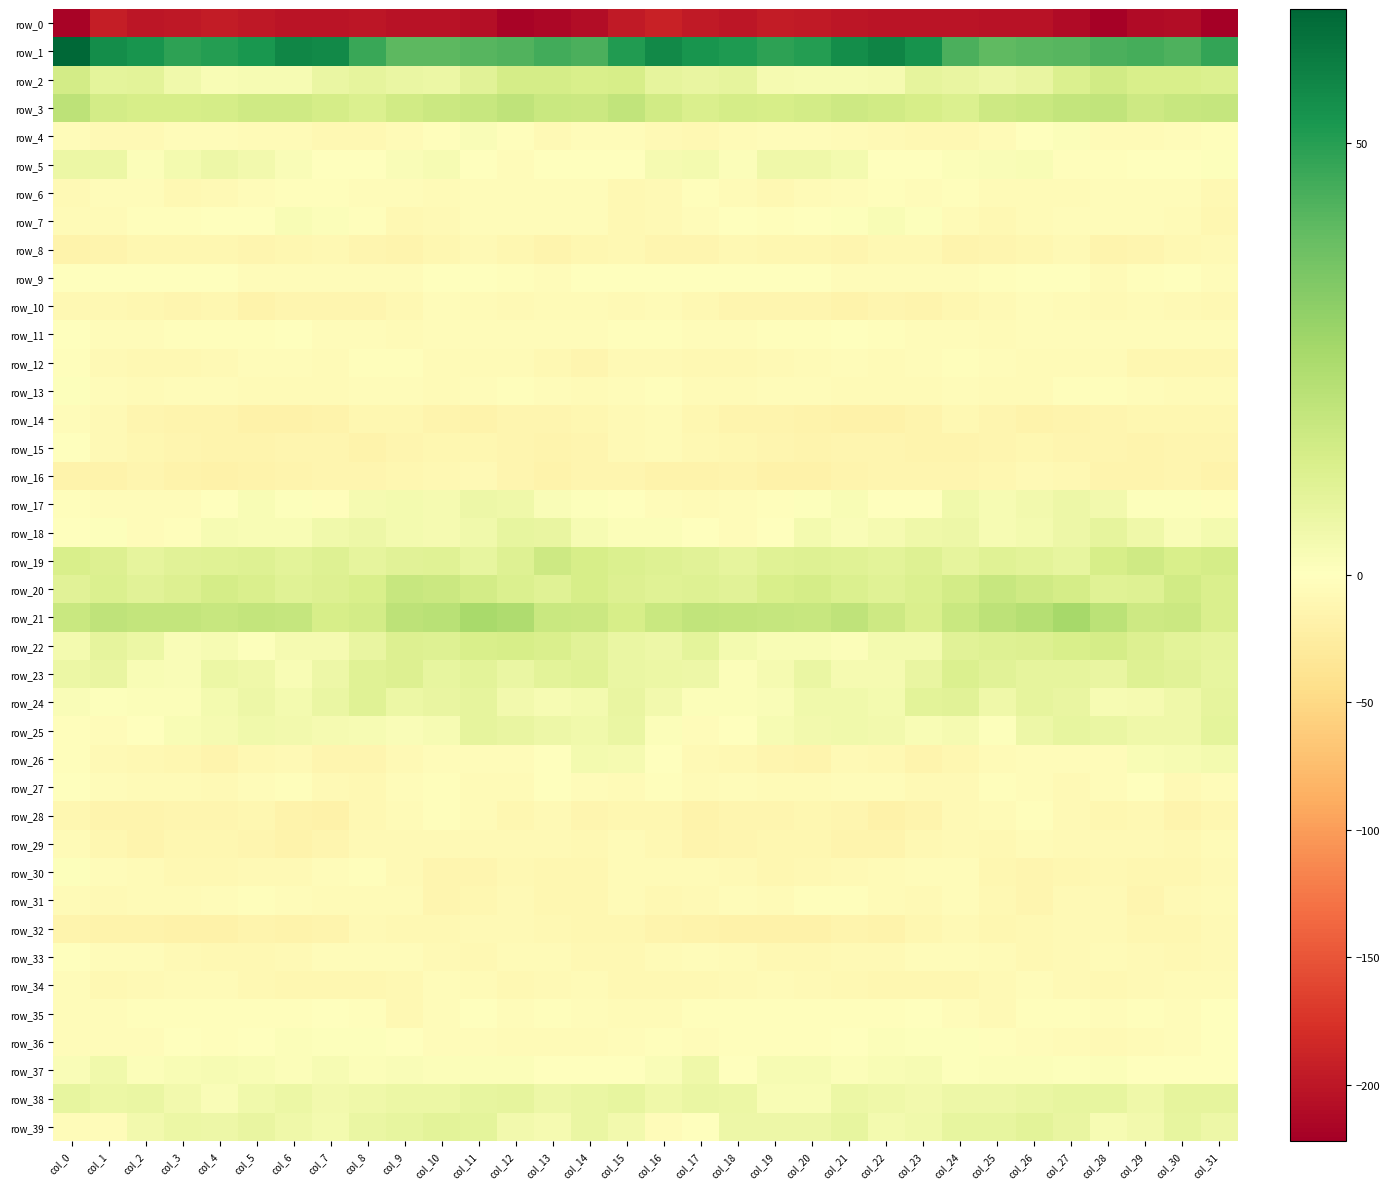

True or false: row_23 has a value of 8.2 at col_10.

True